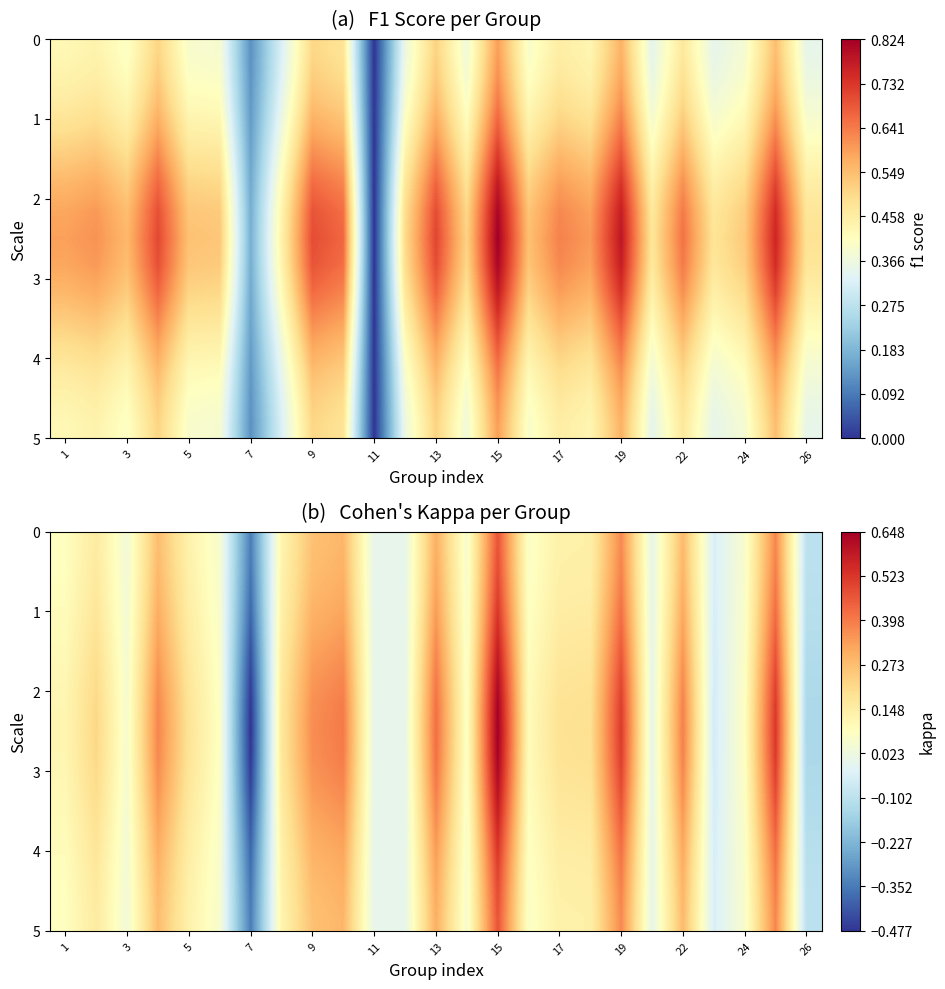

What is the difference between the highest and lowest values at 17?

0.1